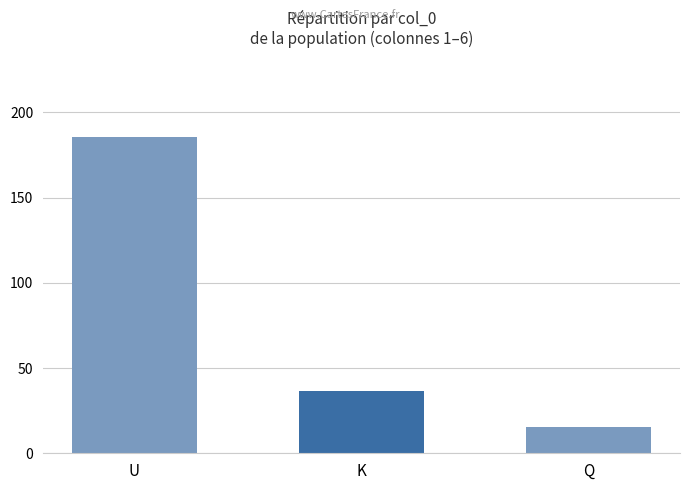

What is the label of the 1st bar from the right?

Q